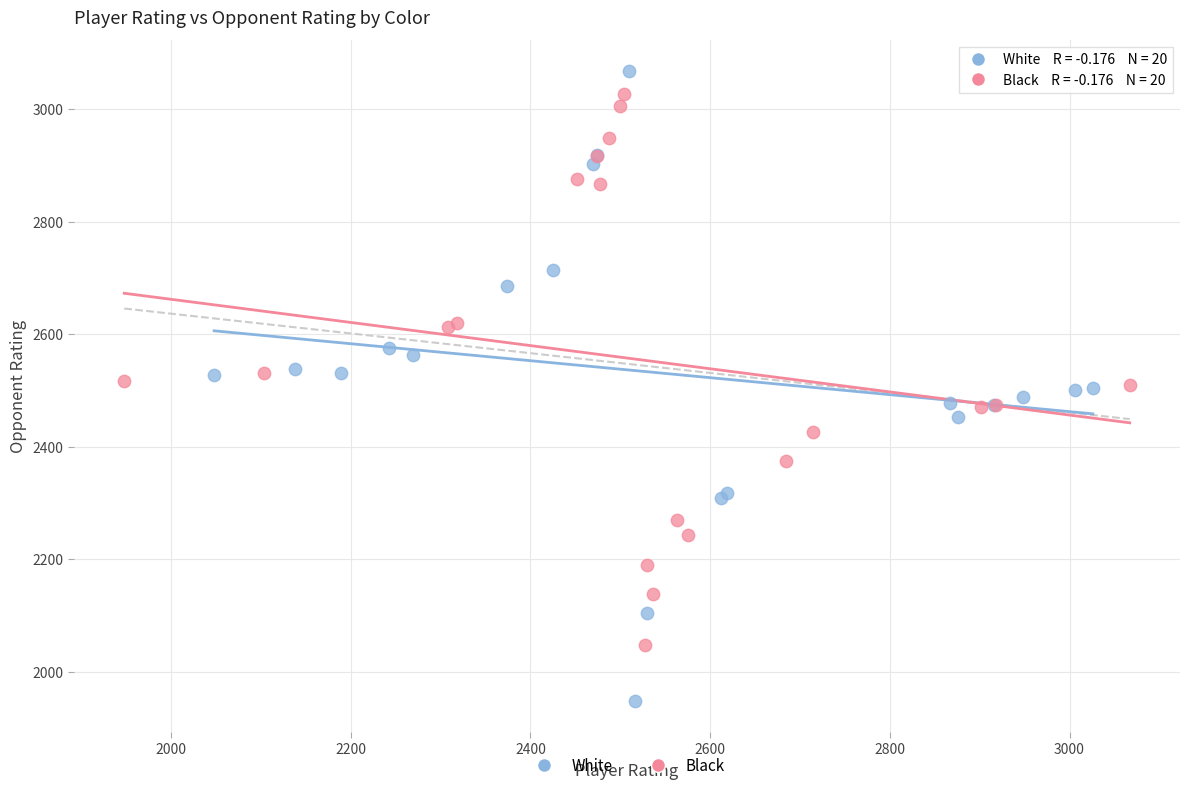

Which series contains the lowest Y value?

White